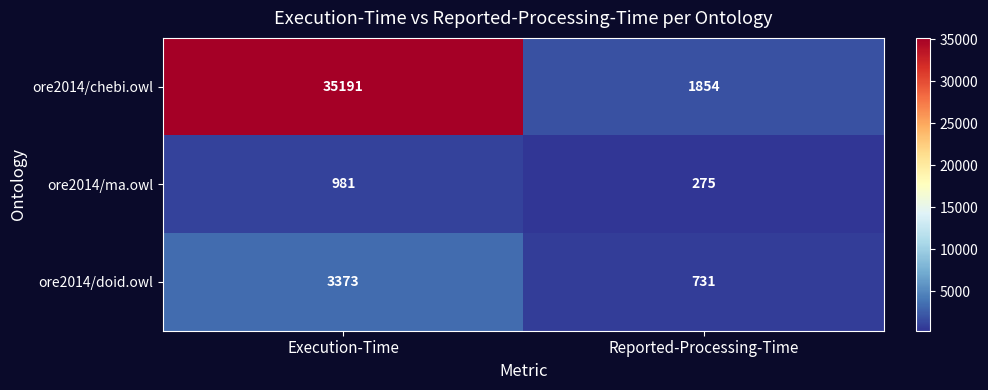

The ore2014/doid.owl series shows 3373 at Execution-Time. True or false?

True